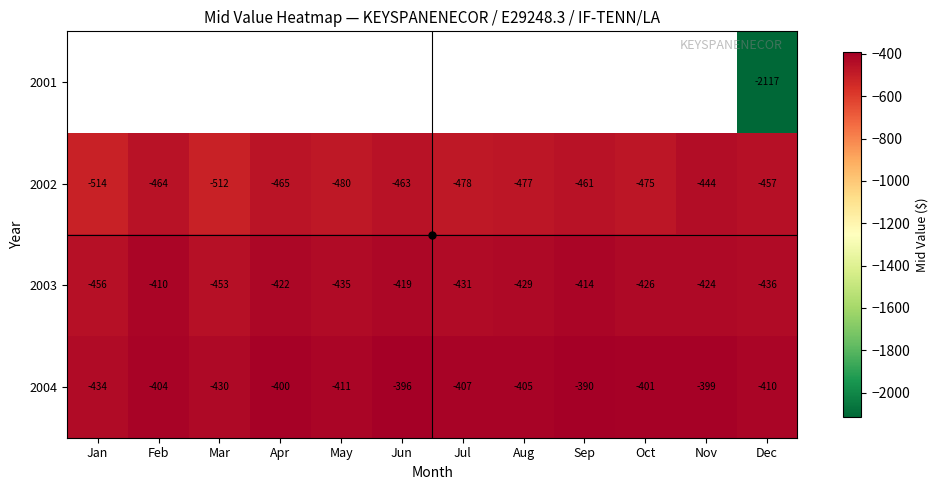

The 2004 series shows -255.0 at Oct. True or false?

False